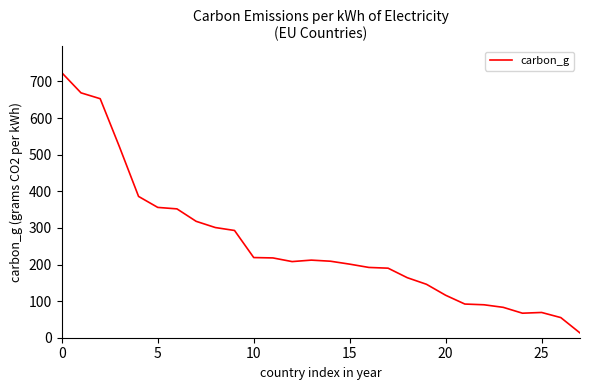

What is the maximum value shown in the chart?

724